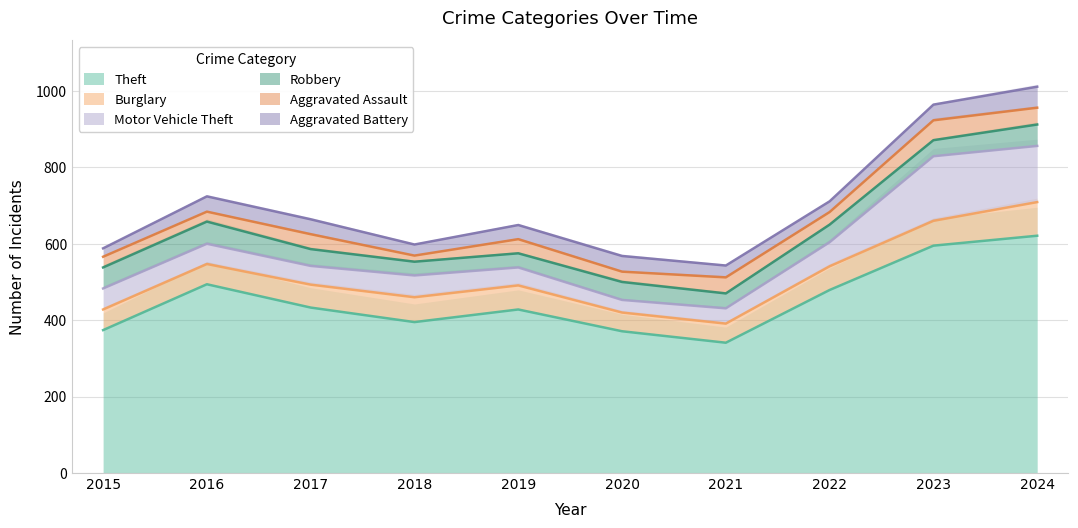

What is the difference between the Burglary values at 2017 and 2016?

7